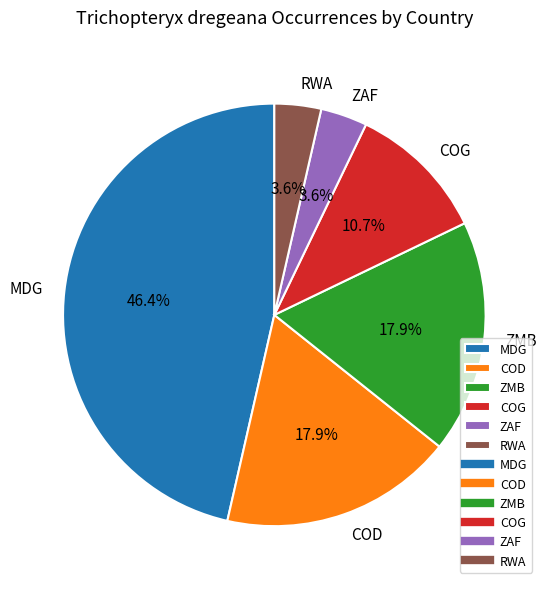

Which category has the biggest portion of the pie?

MDG